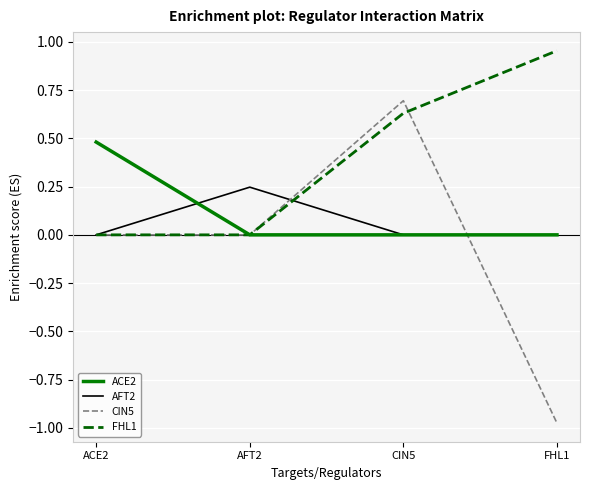

Read the ACE2 value at ACE2.

0.5